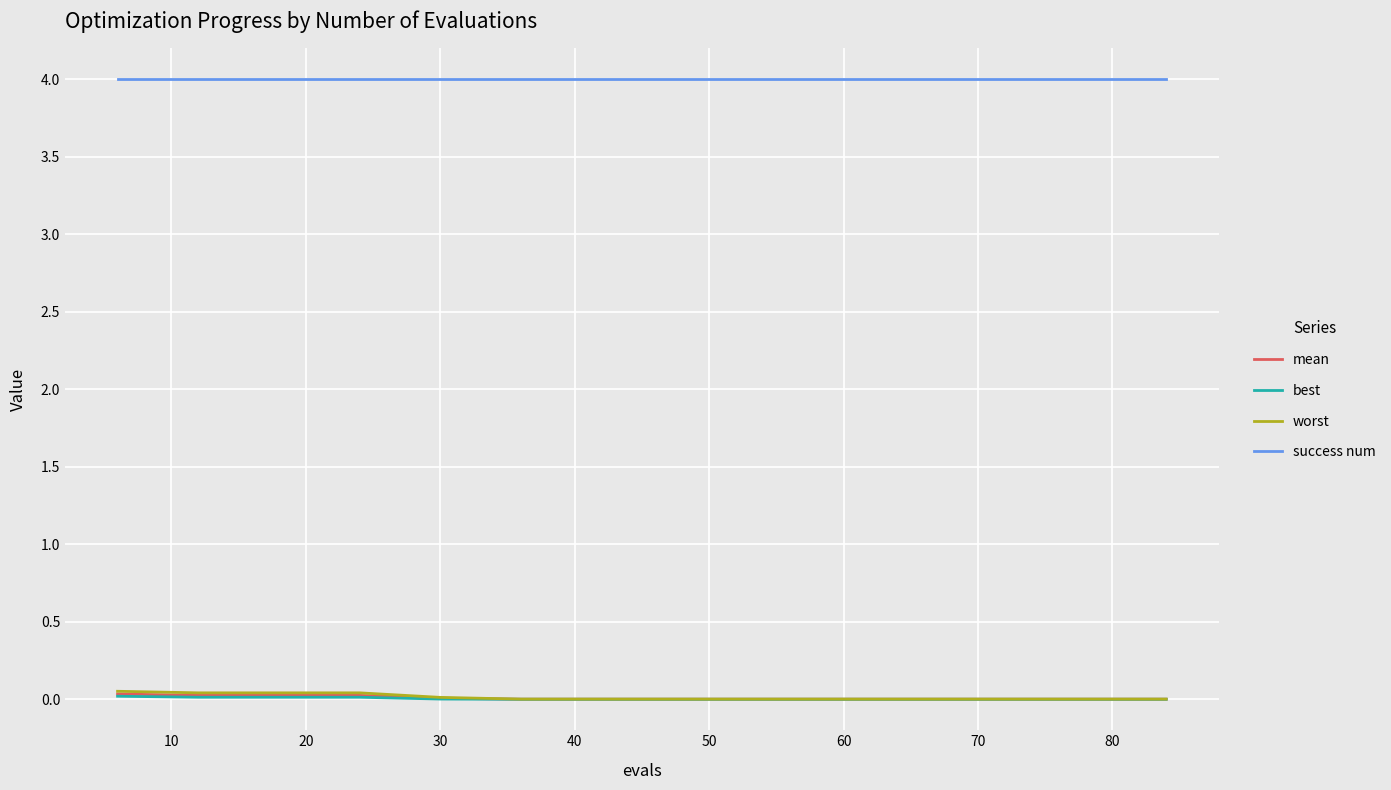

What is the maximum value shown in the chart?

4.0